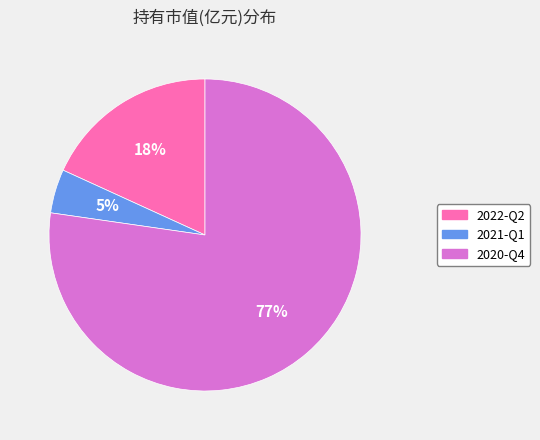

Which has a higher value, 2020-Q4 or 2022-Q2?

2020-Q4